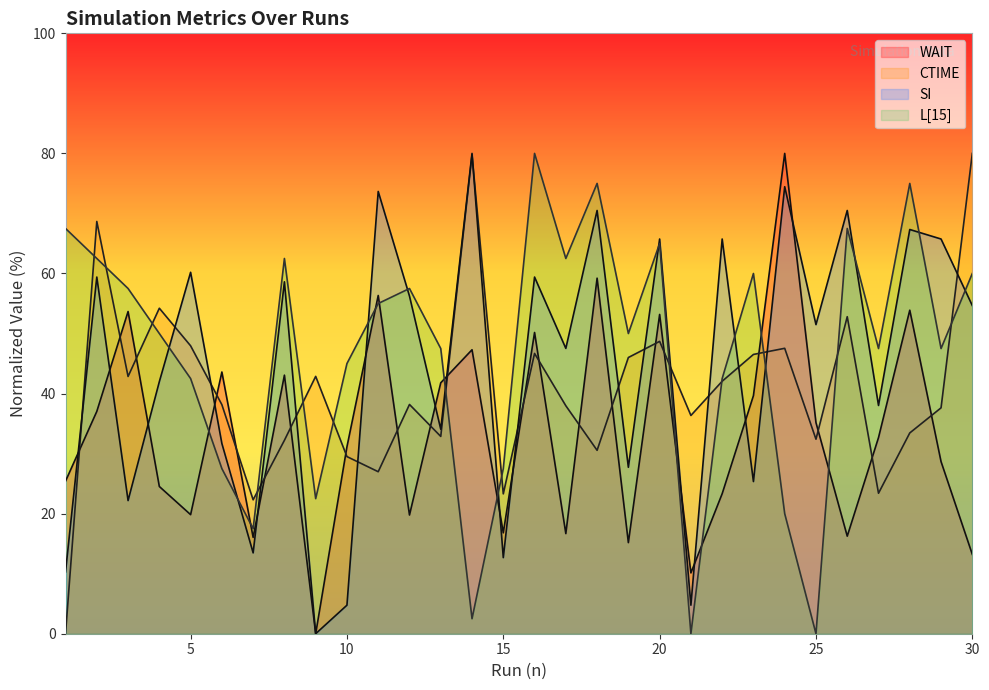

Where do L[15] and CTIME first cross each other?

1 and 2